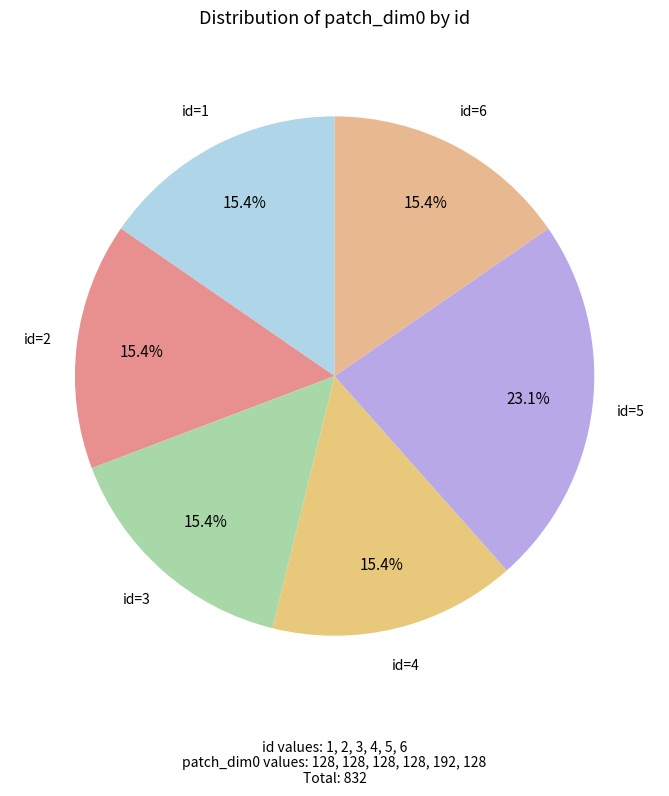

Between id=5 and id=2, which is larger?

id=5